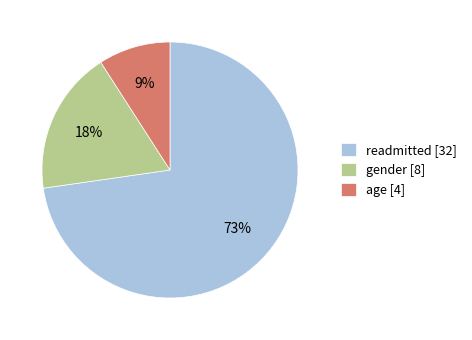

Count the number of slices in the pie.

3